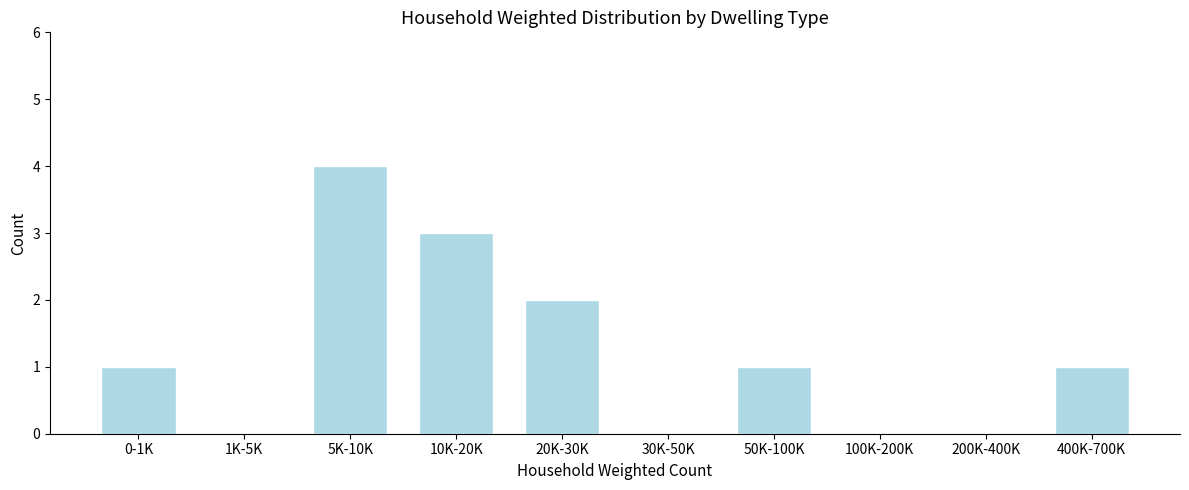

Which label corresponds to the largest value in the chart?

5K-10K